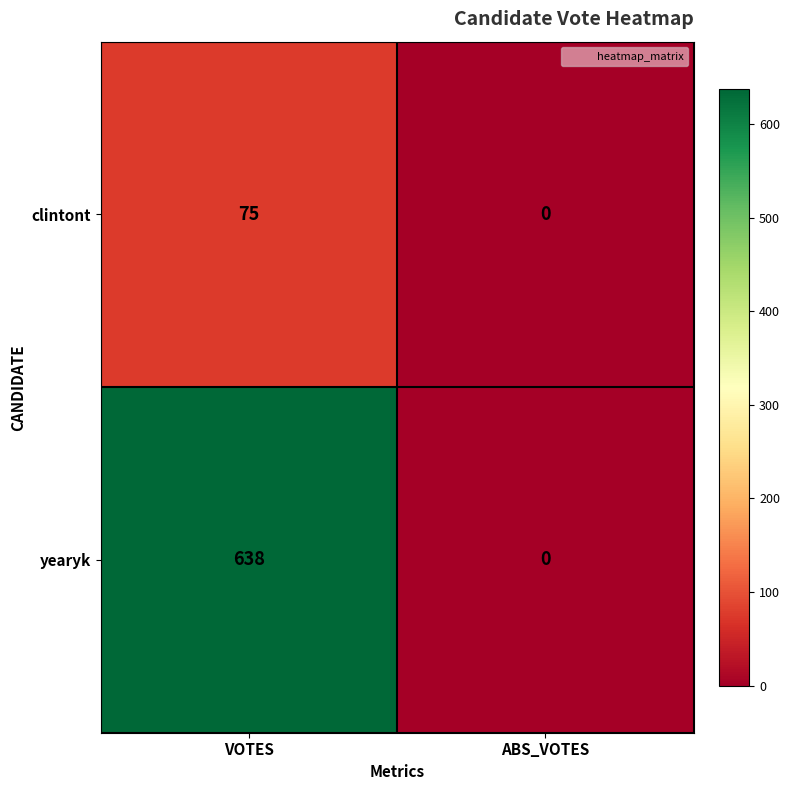

Which series has the largest range (max minus min)?

yearyk